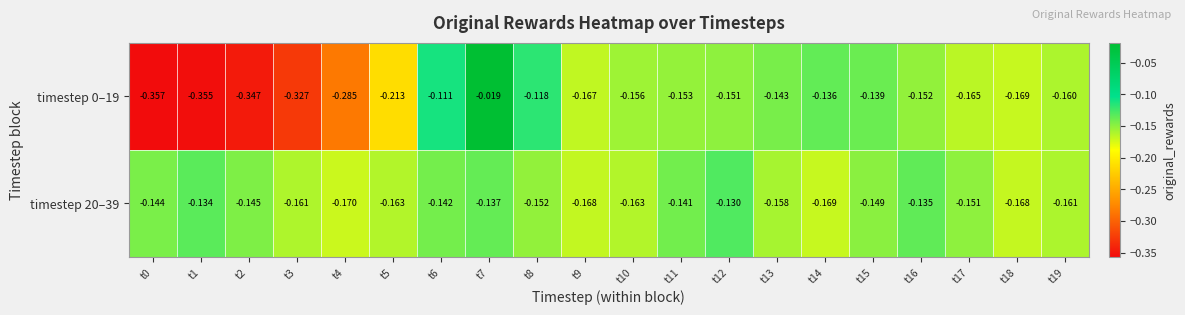

Is the value of timestep 0–19 at t18 greater than the value of timestep 20–39 at t9?

No